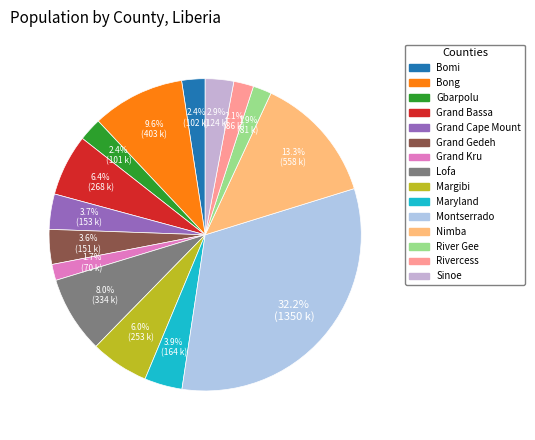

To the nearest percent, what portion does Sinoe represent?

3%